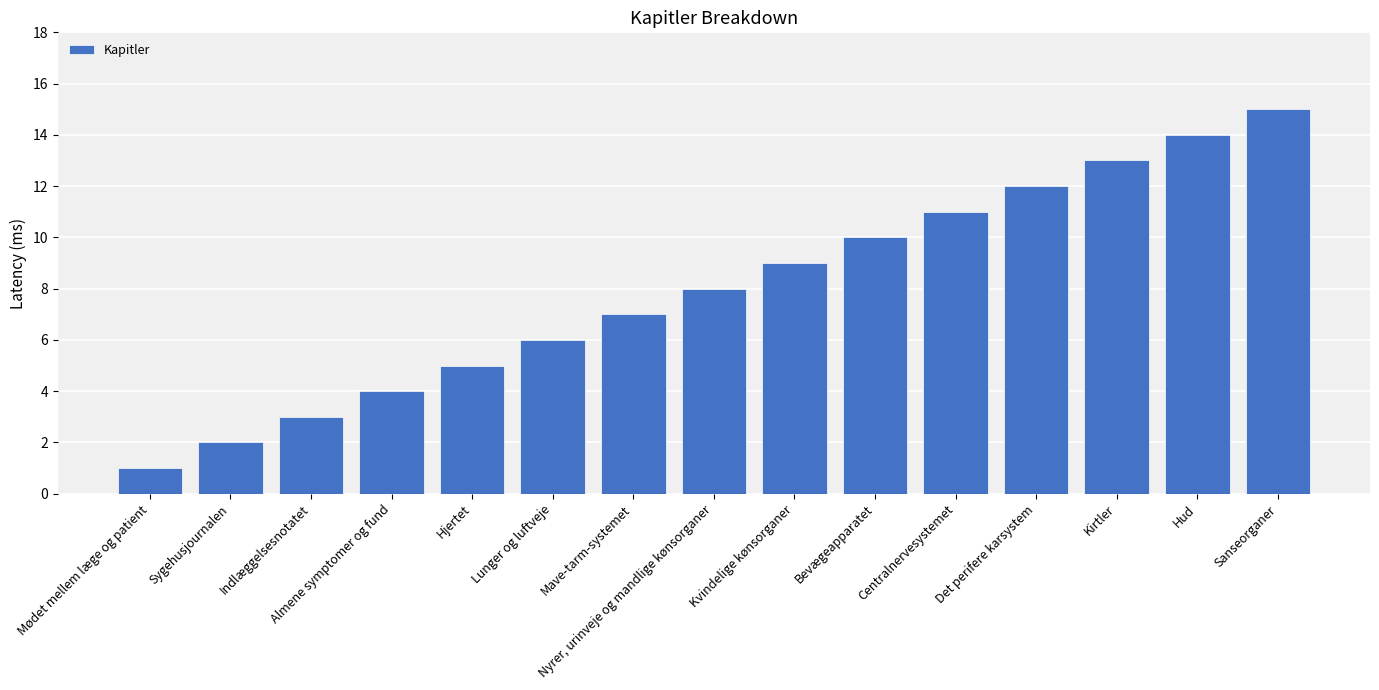

List the labels in order of value, largest first.

Sanseorganer, Hud, Kirtler, Det perifere karsystem, Centralnervesystemet, Bevægeapparatet, Kvindelige kønsorganer, Nyrer, urinveje og mandlige kønsorganer, Mave-tarm-systemet, Lunger og luftveje, Hjertet, Almene symptomer og fund, Indlæggelsesnotatet, Sygehusjournalen, Mødet mellem læge og patient